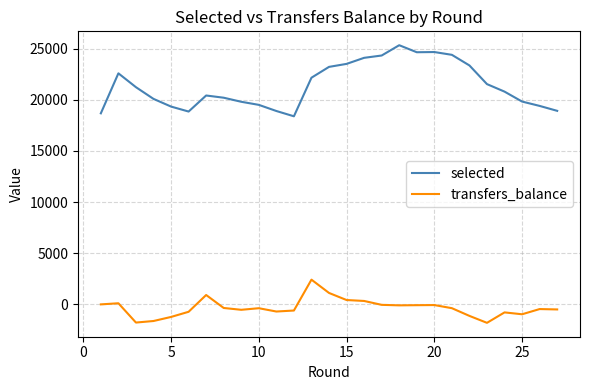

What is the difference between the maximum and minimum values in the selected series?

6945